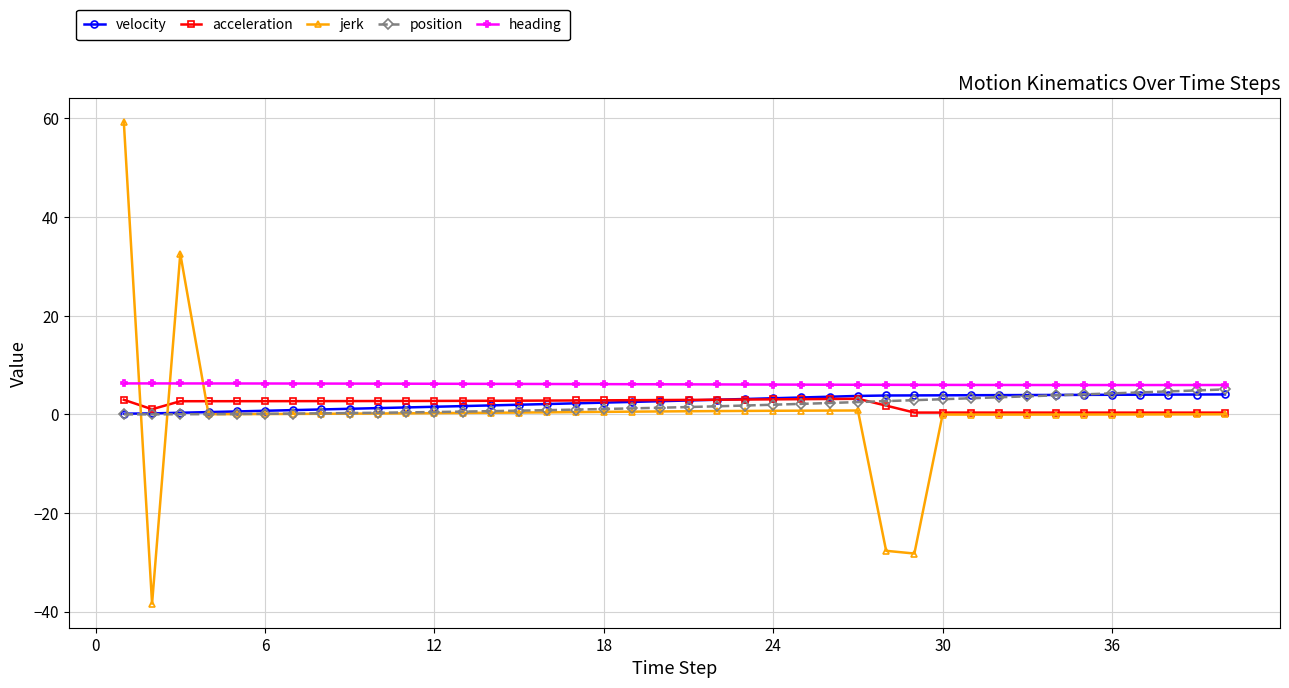

Which series has the largest range (max minus min)?

jerk